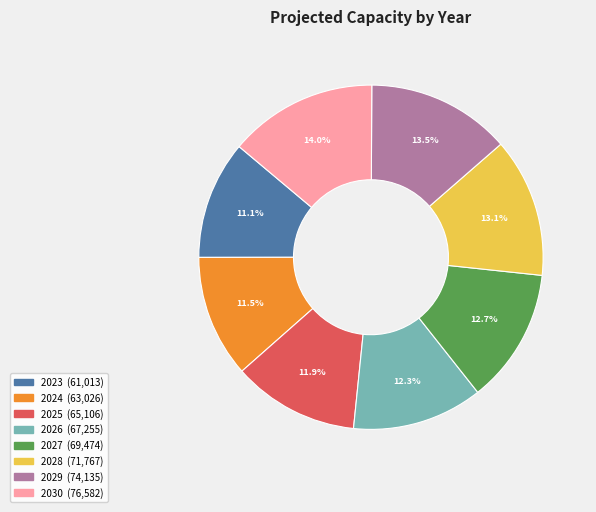

To the nearest percent, what percentage of the pie is 2030?

14%